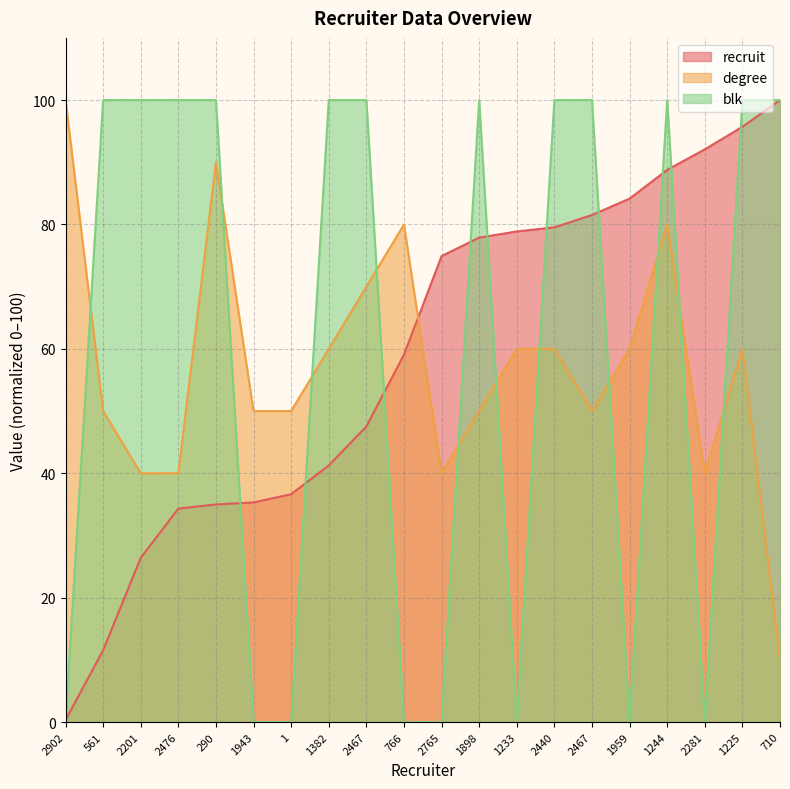

What is the label of the 17th point from the right?

2476